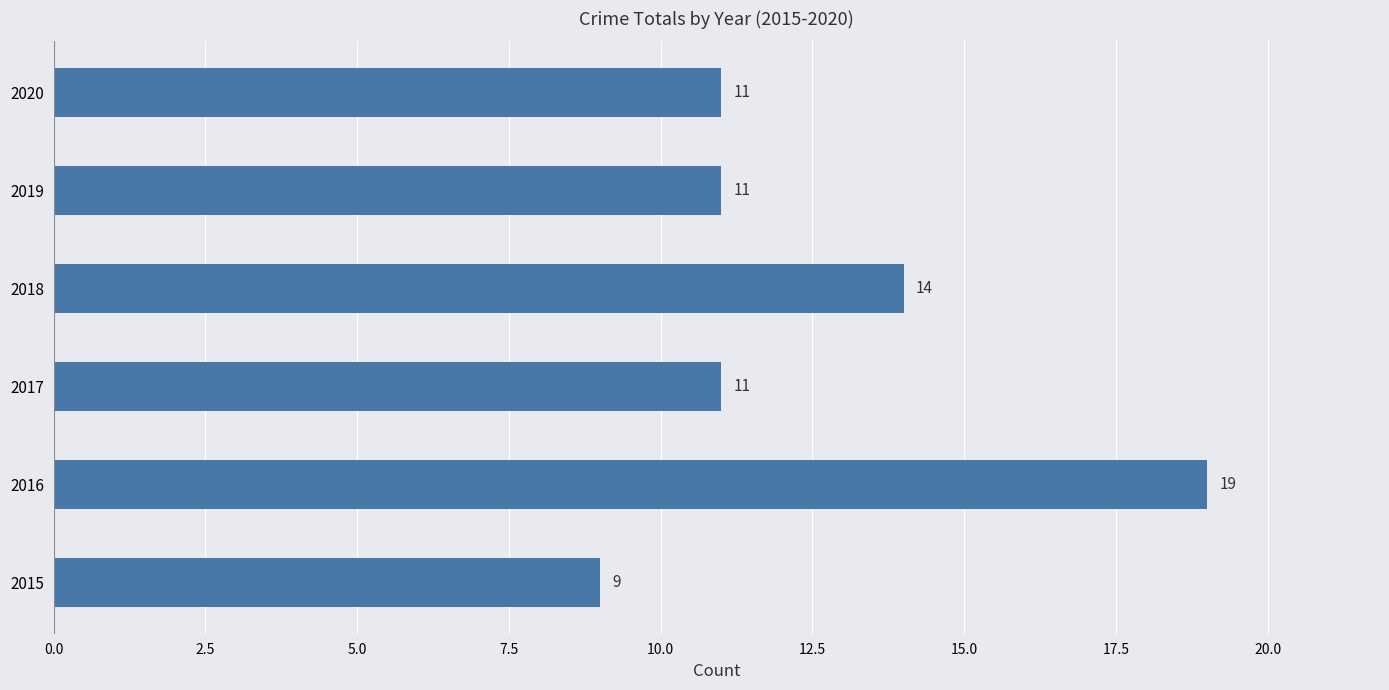

The value at 2017 is 5. True or false?

False